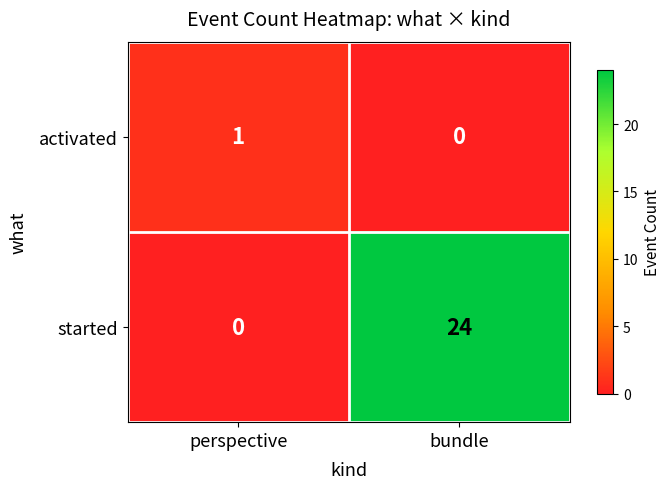

The activated series shows 0 at perspective. True or false?

False